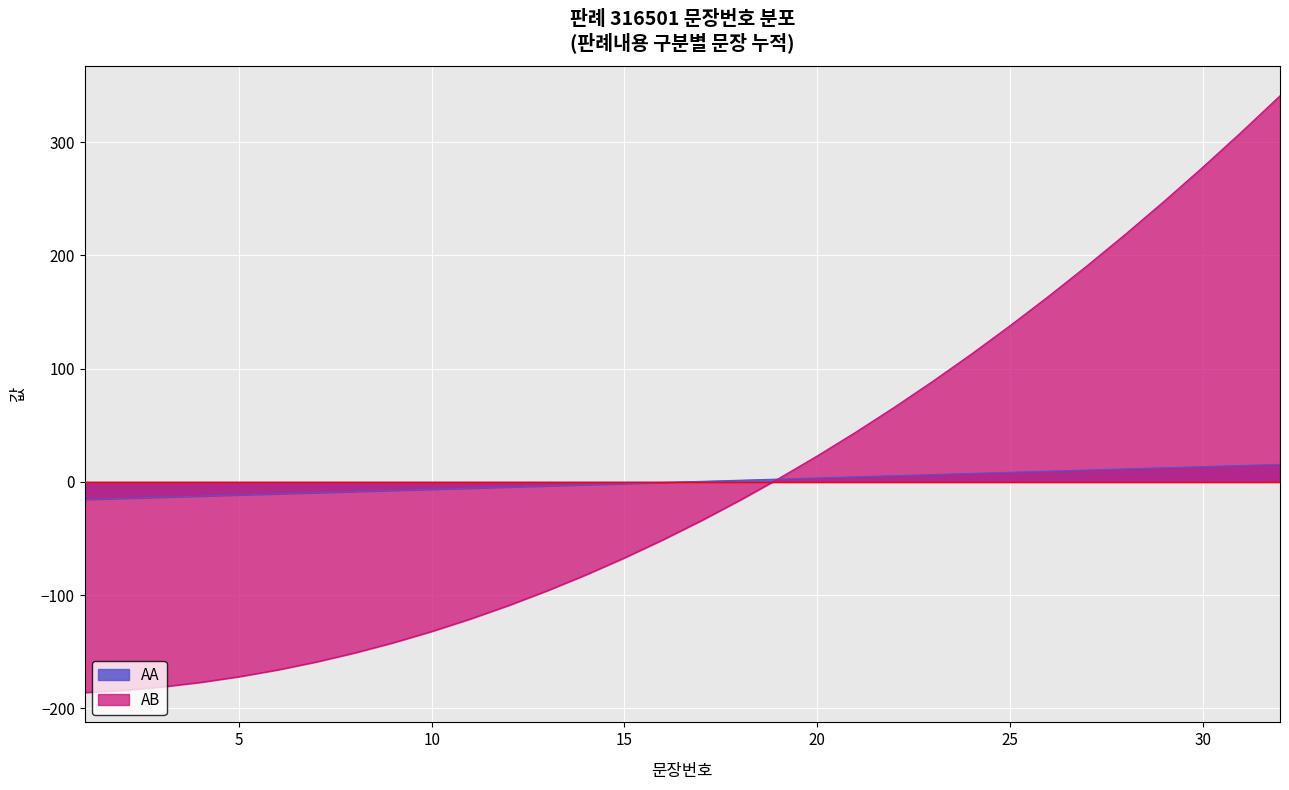

Where does the 문장번호 series first go above 0?

17